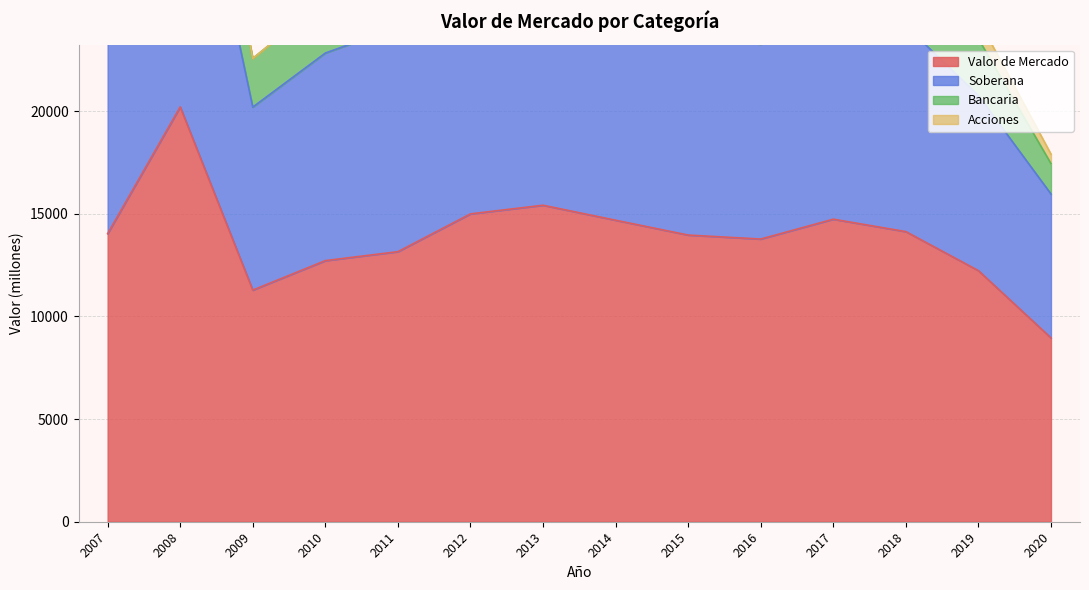

Where does the Valor de Mercado series first go above 14033?

2008